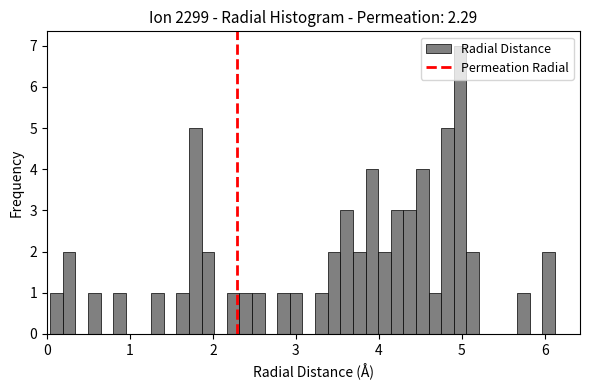

Around what value on the x-axis is the tallest bar? Give the approximate position of its centre, as read against the axis.

5.0